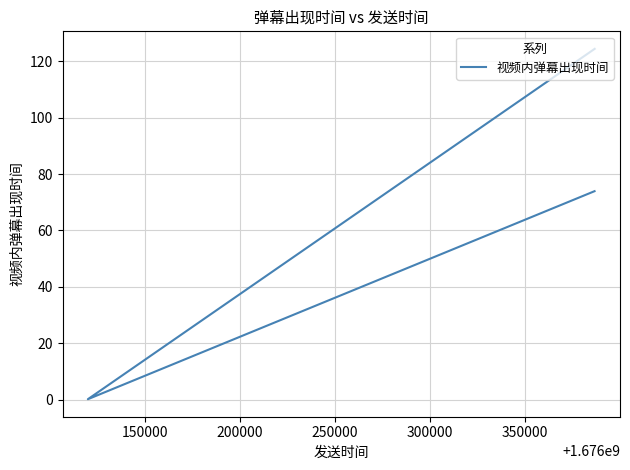

How many data points does each series have?

3